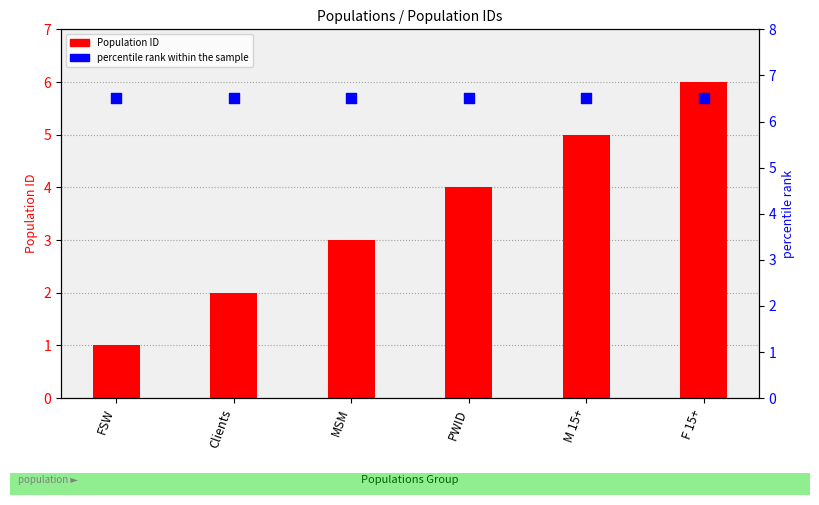

Which series reaches the minimum Y coordinate?

Population ID